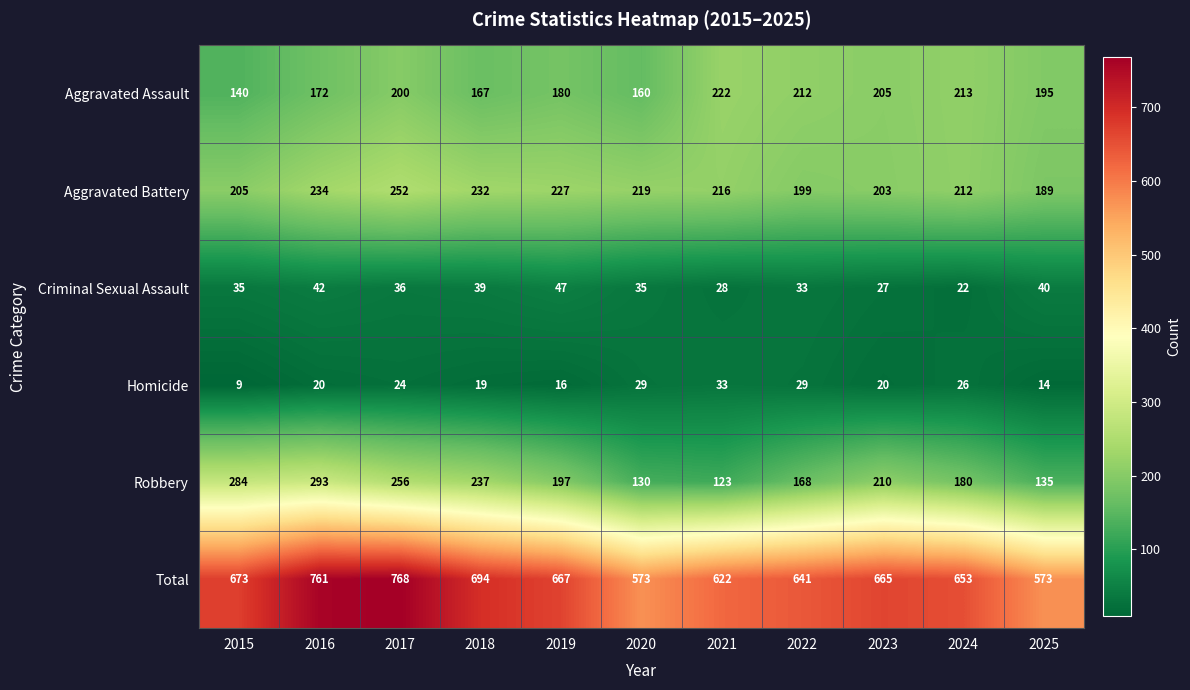

Which label corresponds to the largest value in the chart?

2017